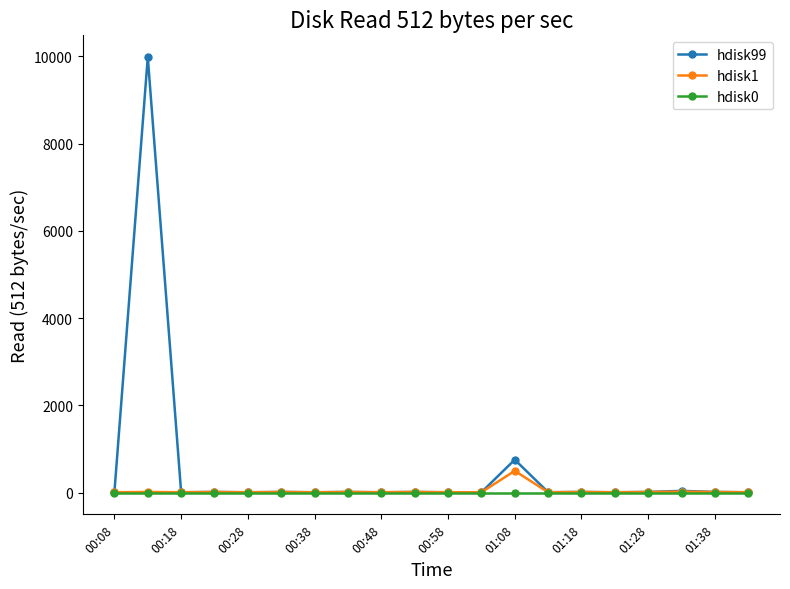

Which series has the largest total across all categories?

hdisk99